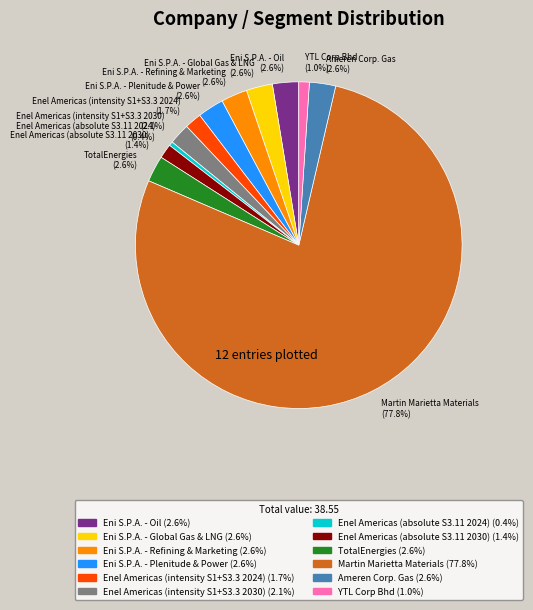

Between Enel Americas (absolute S3.11 2030) (1.4%) and Eni S.P.A. - Refining & Marketing (2.6%), which is larger?

Eni S.P.A. - Refining & Marketing (2.6%)